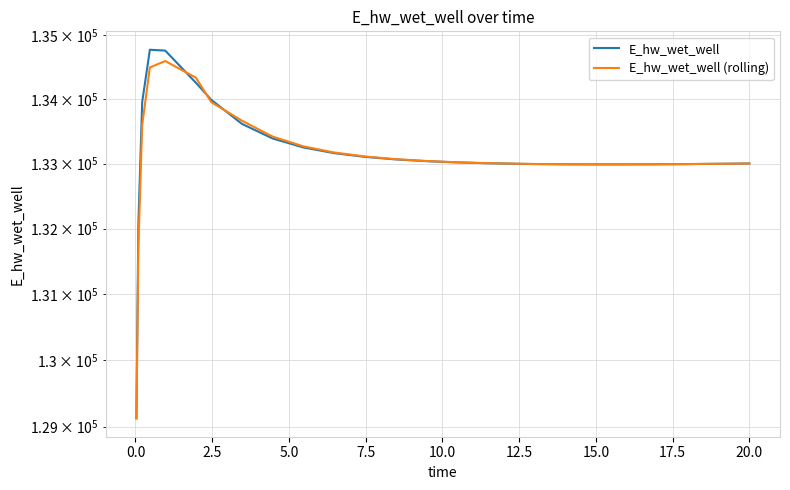

What is the smallest value displayed?

129124.3